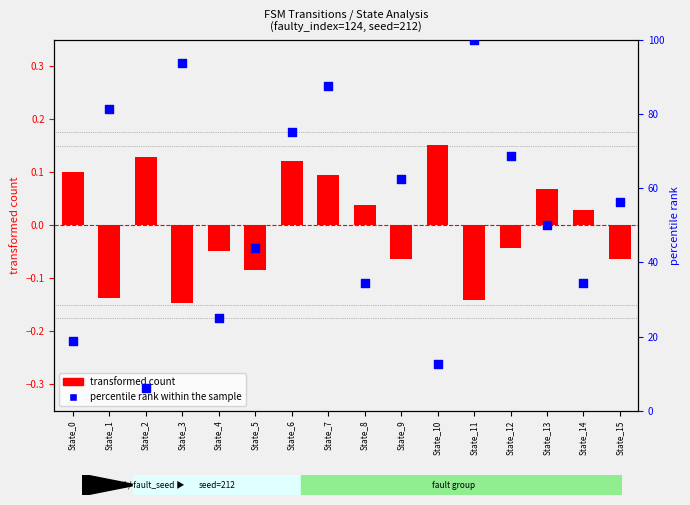

Which series has the largest total across all categories?

percentile rank within the sample